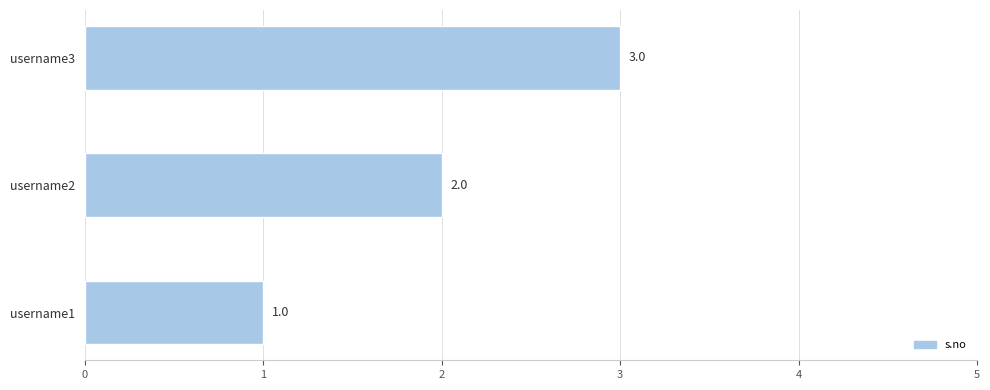

What is the difference between the maximum and minimum values?

2